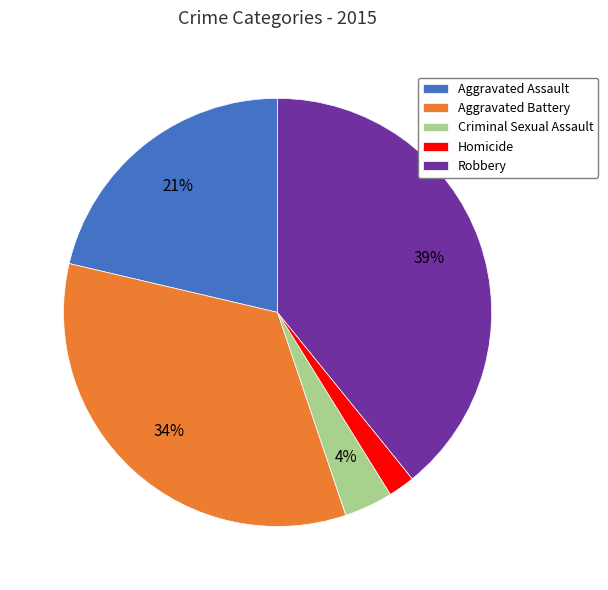

Which slice is the largest?

Robbery